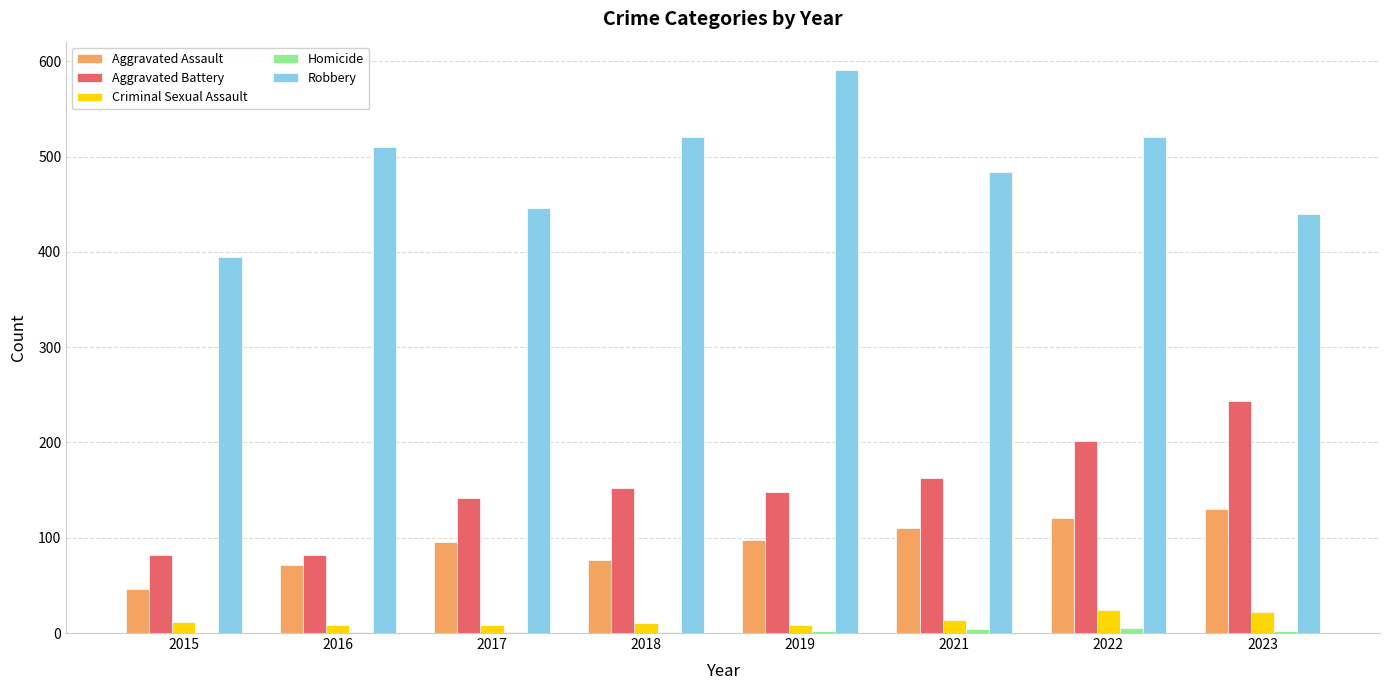

What is the maximum value for Aggravated Assault?

130